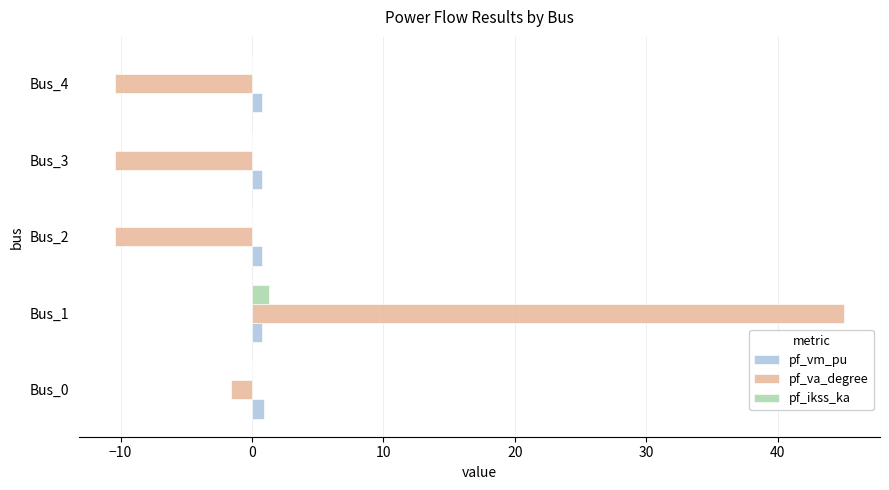

What is the sum of all pf_ikss_ka values?

1.3